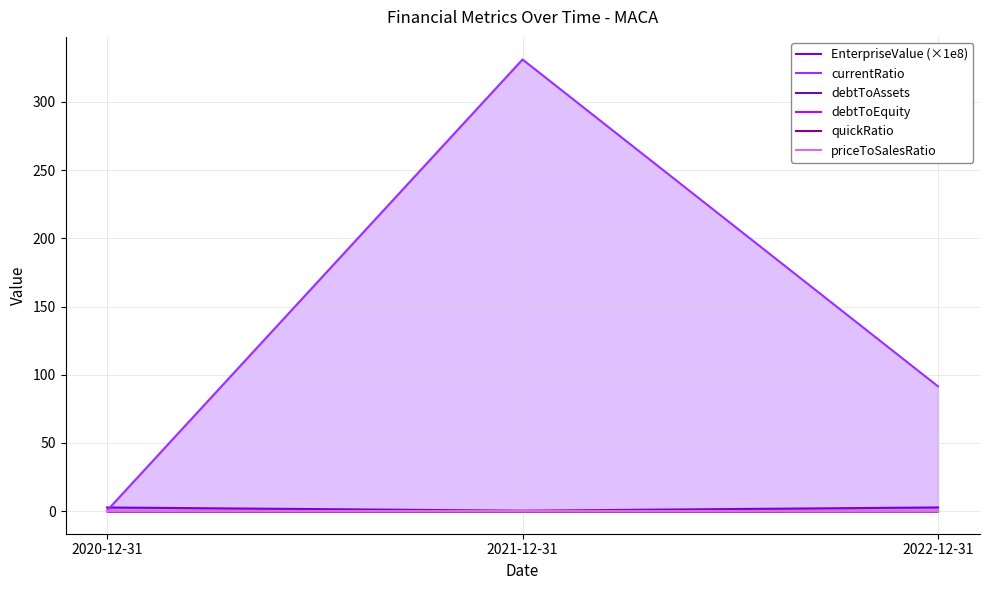

What is the label of the 1st point from the left?

2020-12-31